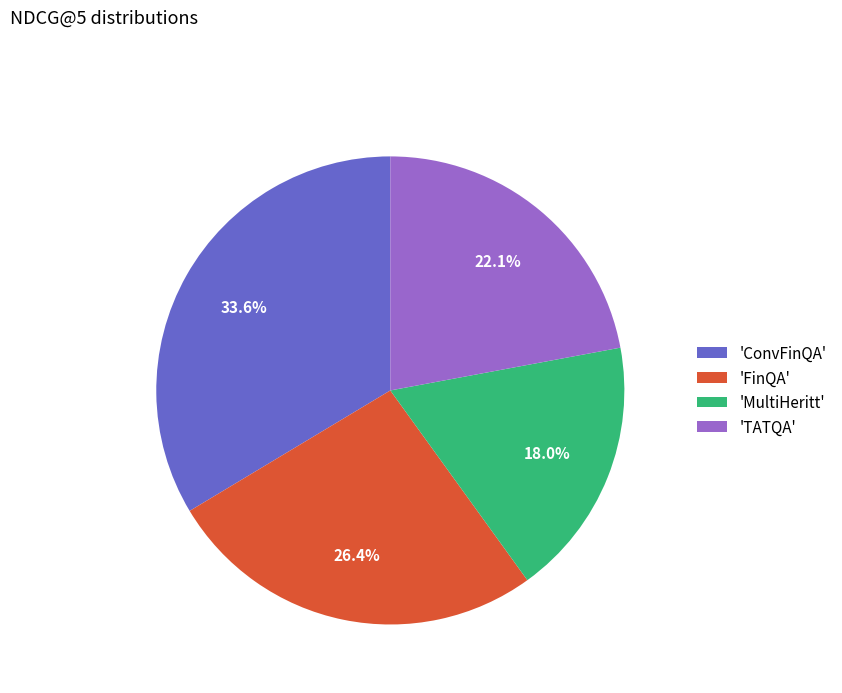

Is the sum of 'MultiHeritt' and 'TATQA' greater than half?

No